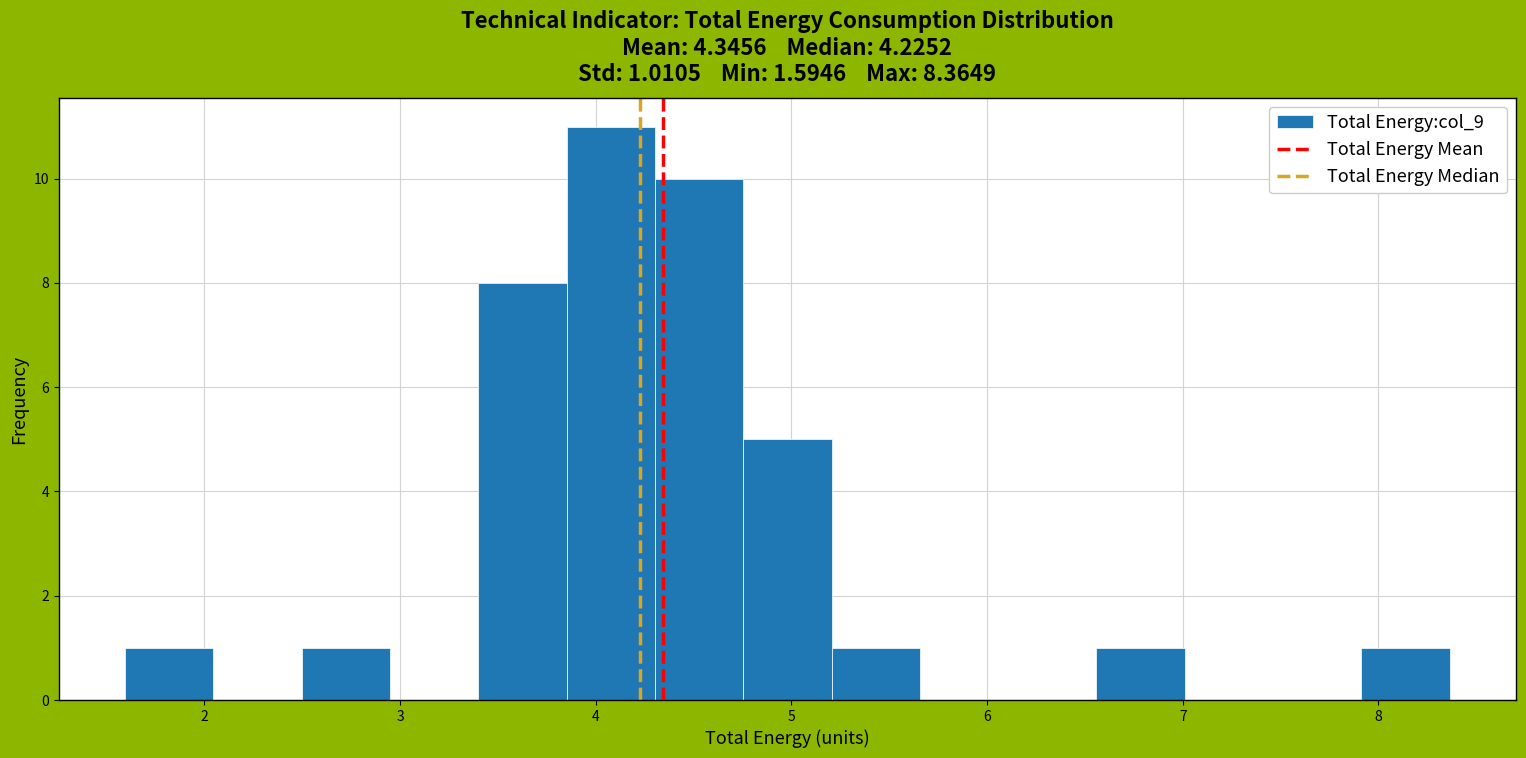

Which range on the x-axis has the tallest bar?

3.9 to 4.3